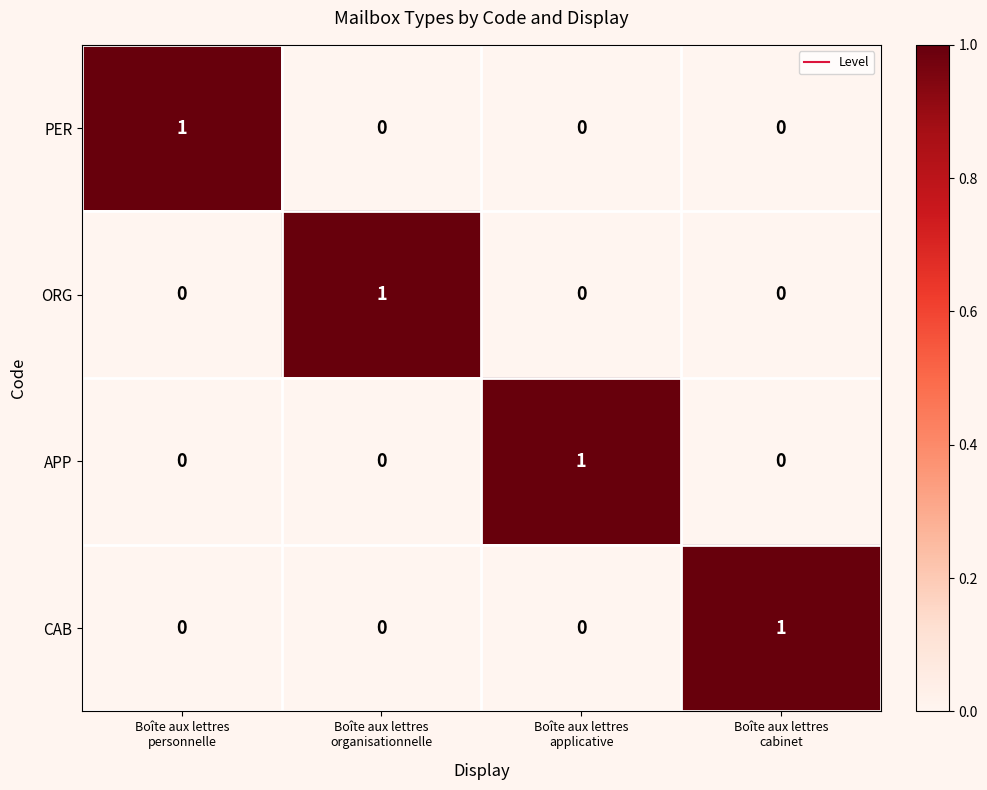

Reading right to left, transcribe all the data shown in this chart.

PER: 0	0	0	1
ORG: 0	0	1	0
APP: 0	1	0	0
CAB: 1	0	0	0